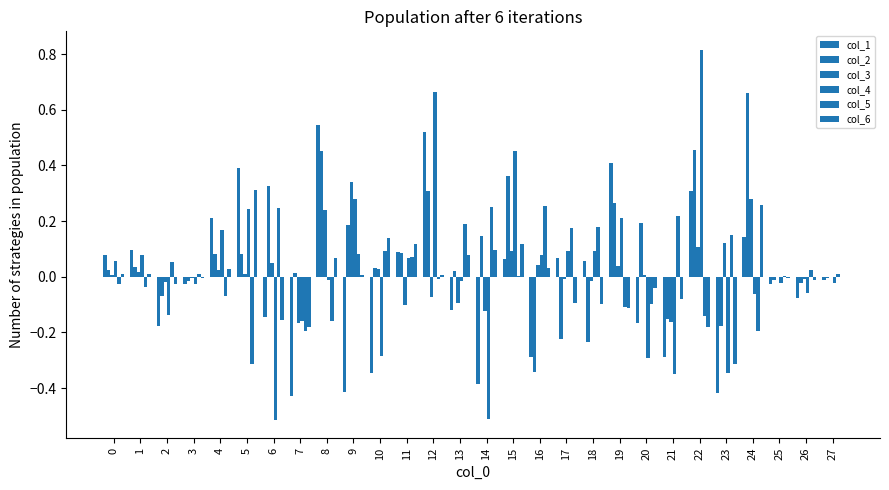

Which series has the largest range (max minus min)?

col_4